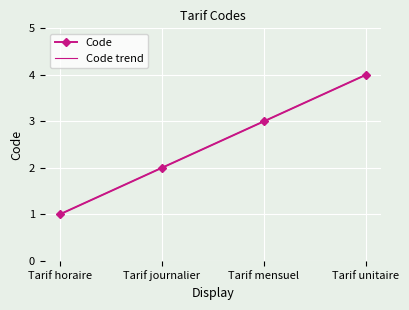

Count the Code trend values in the range 2 to 4.

3